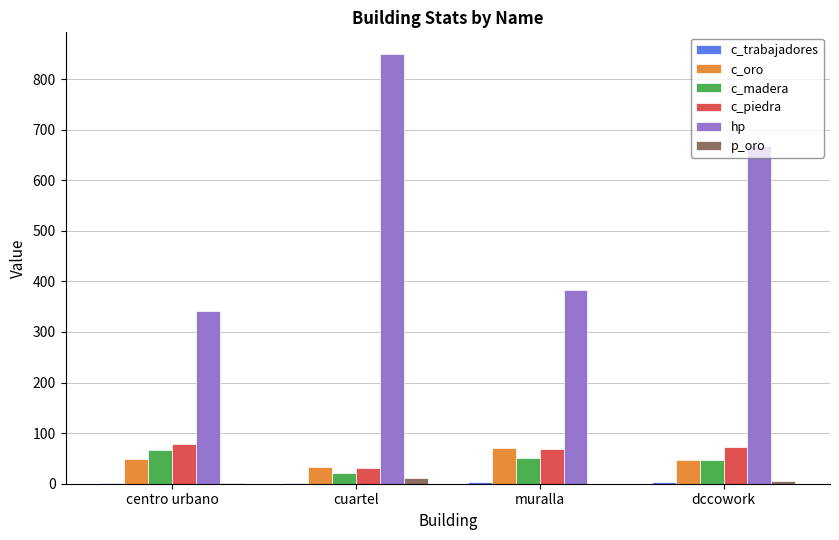

What is the total value across all series at centro urbano?

539